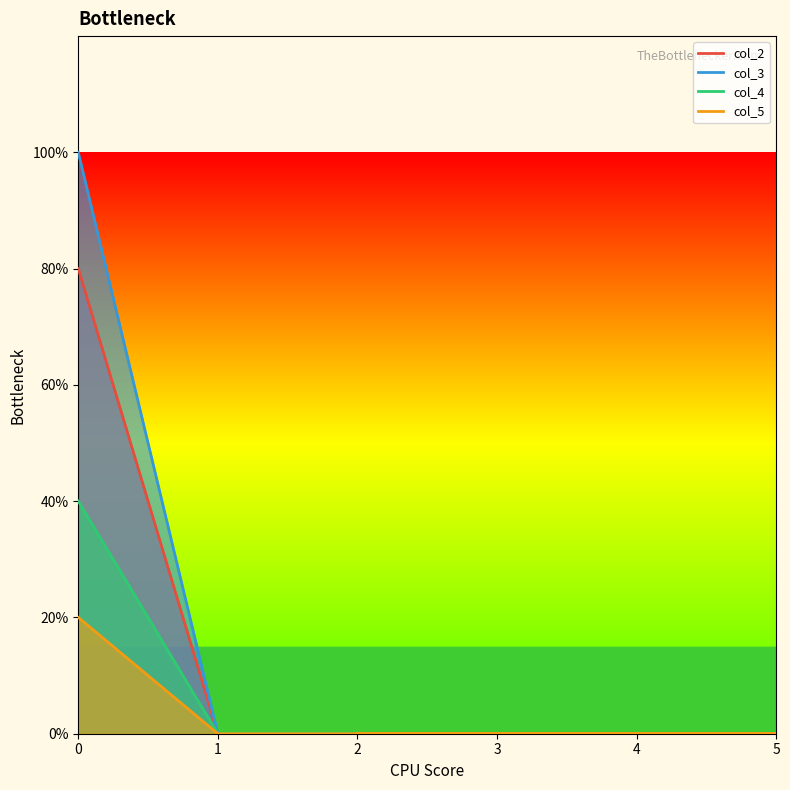

Which has a higher value, 5 or 1?

5